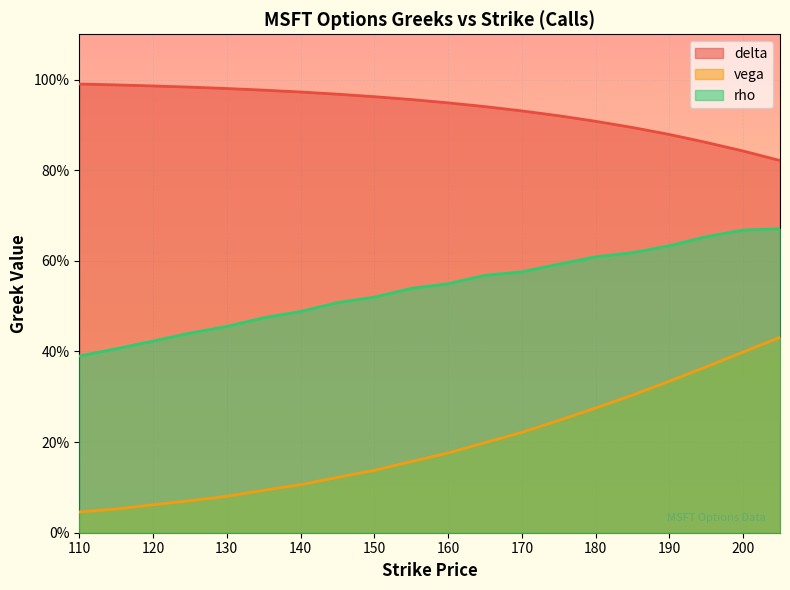

What is the difference between the maximum and minimum values in the vega series?

0.4